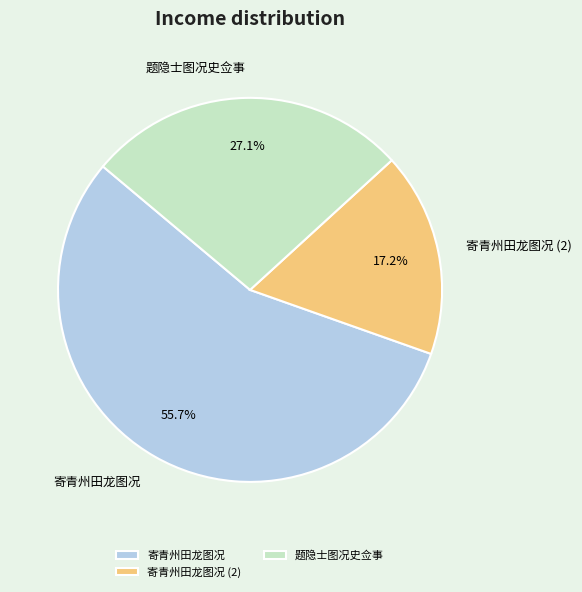

To the nearest percent, what is the difference between the largest and smallest slice percentages?

38%